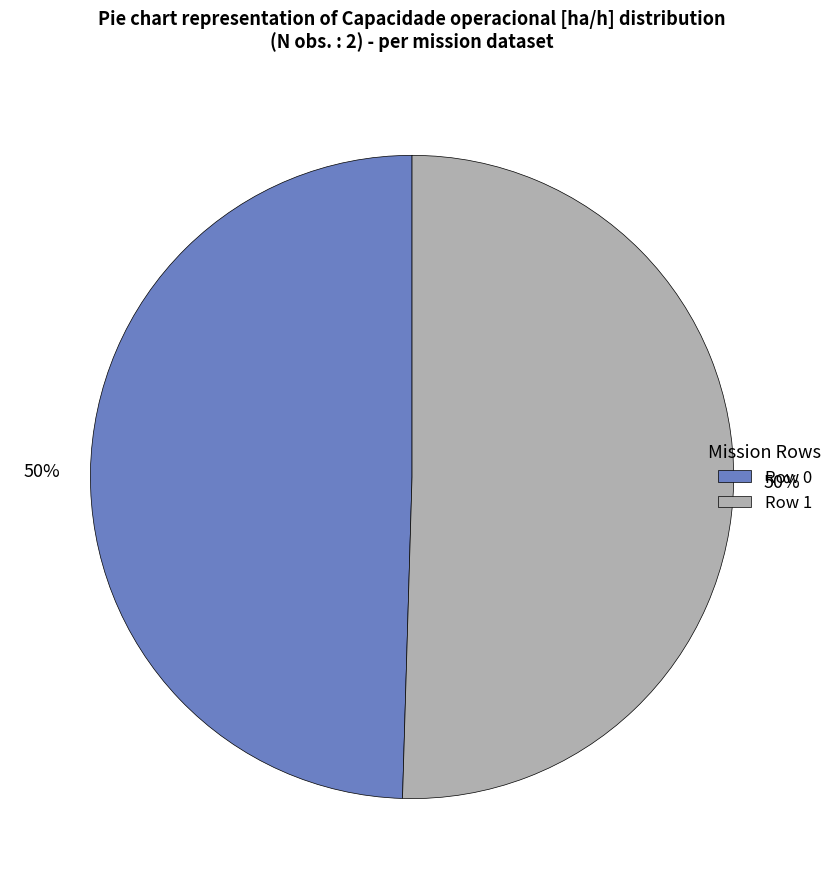

True or false: Row 0 accounts for 57% of the total.

False